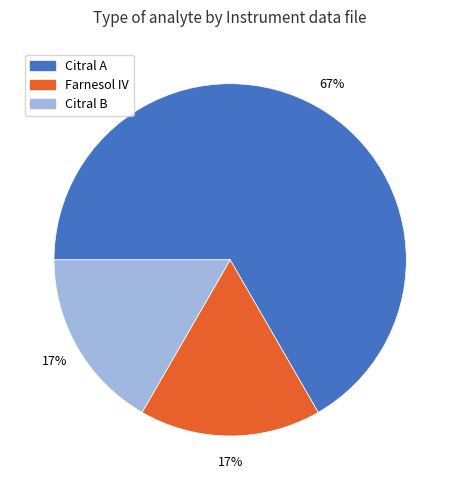

Does any single category account for the majority?

Yes